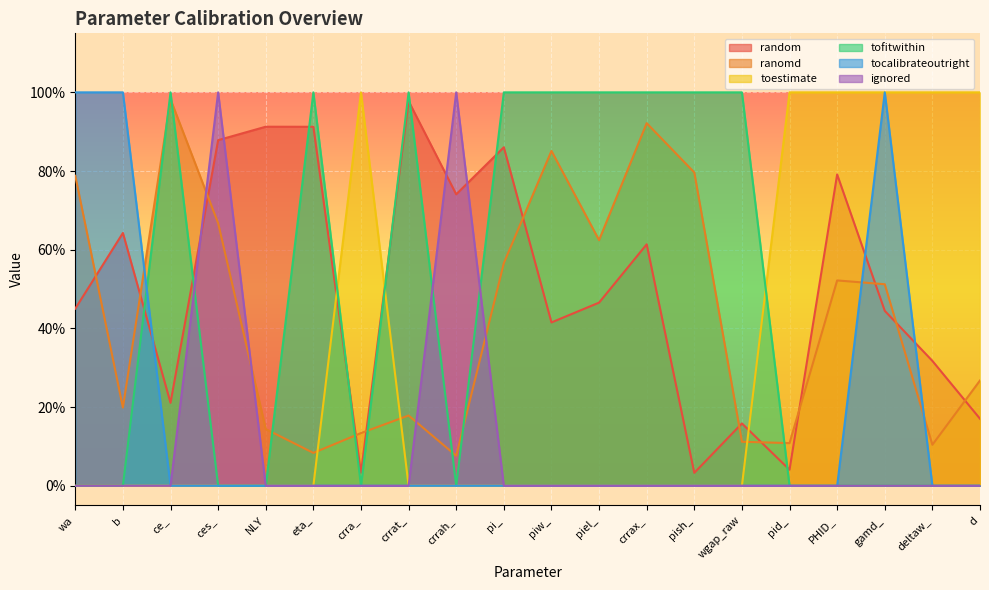

After their last crossing, which series has the higher values: tocalibrateoutright or random?

random